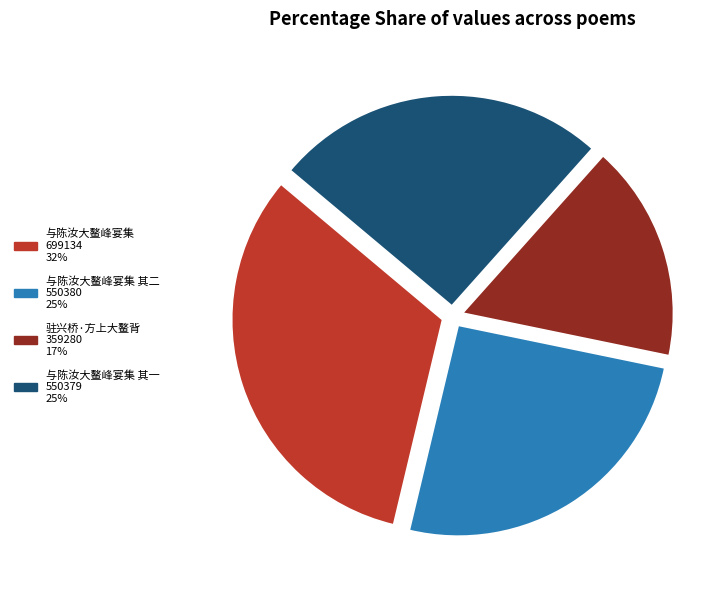

Is there any slice that represents more than half of the pie?

No